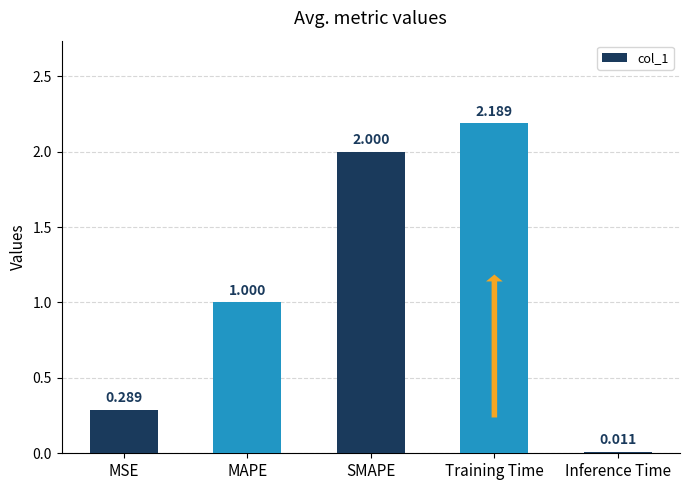

List the labels in order of value, largest first.

Training Time, SMAPE, MAPE, MSE, Inference Time